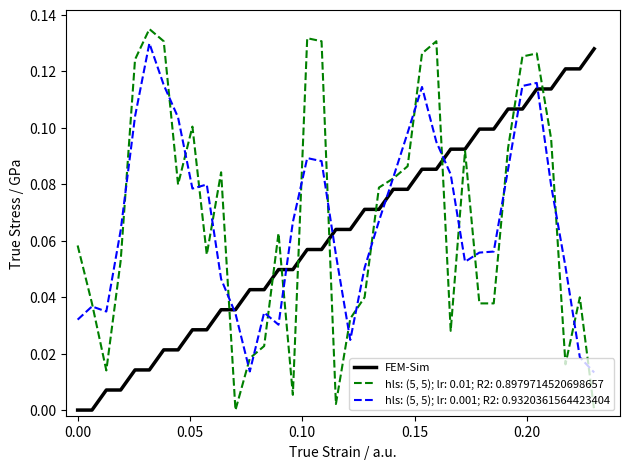

List the series in order of their peak value, lowest first.

FEM-Sim, hls: (5, 5); lr: 0.001; R2: 0.9320361564423404, hls: (5, 5); lr: 0.01; R2: 0.8979714520698657